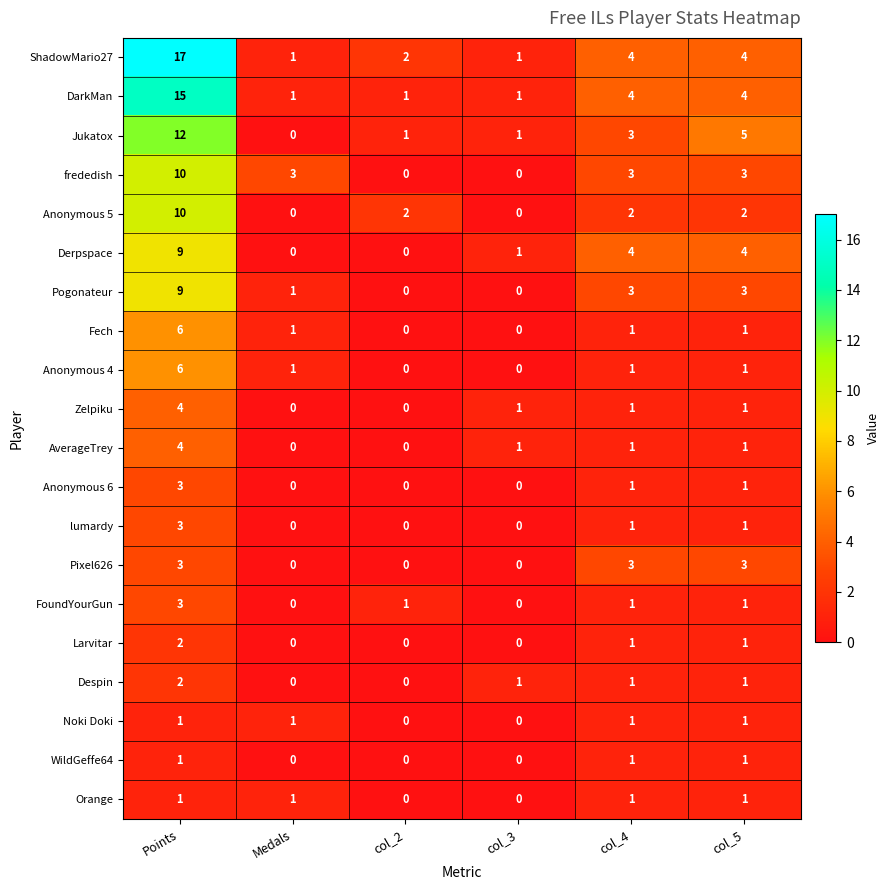

What is the total value across all series at col_4?

38